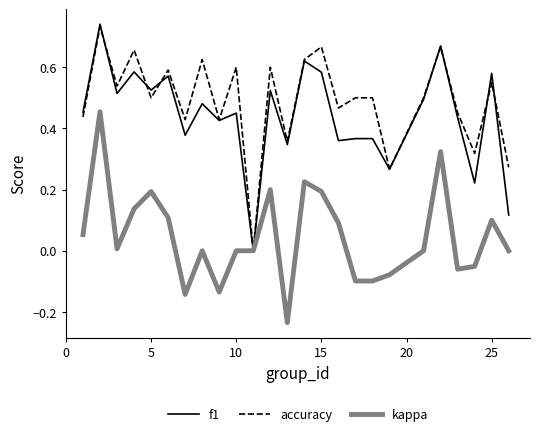

Does the chart have visible grid lines?

No